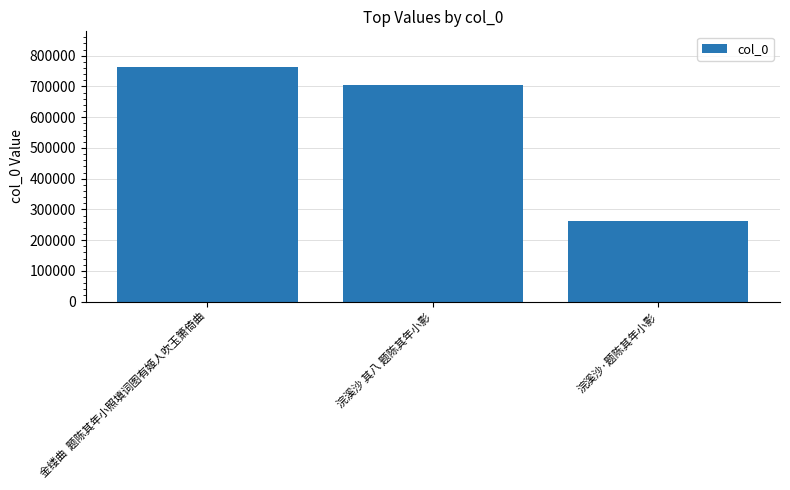

At which category does the chart reach its peak across all series?

金缕曲  题陈其年小照填词图有姬人吹玉箫倚曲